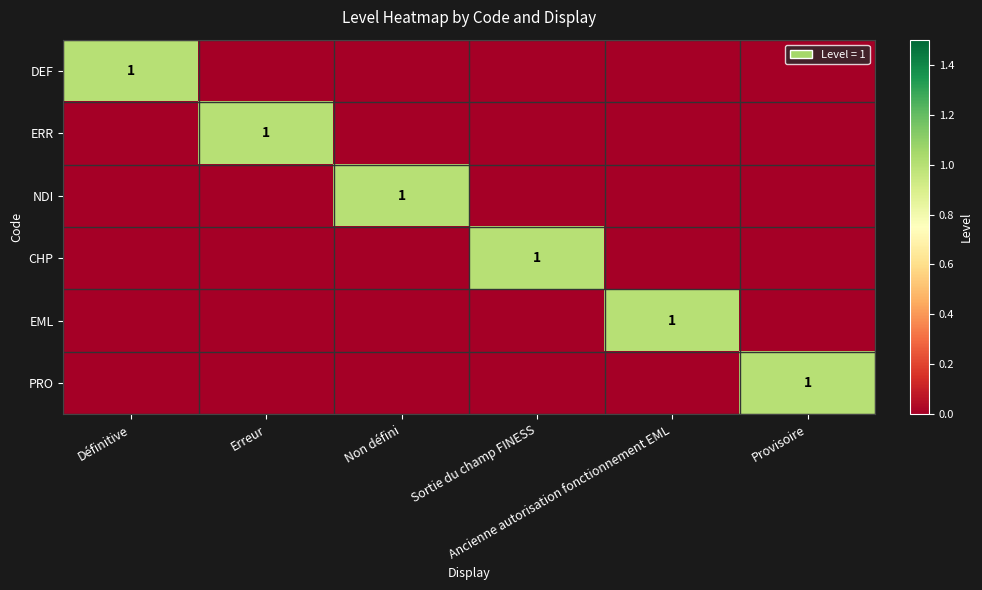

List the series in order of their peak value, highest first.

DEF, ERR, NDI, CHP, EML, PRO